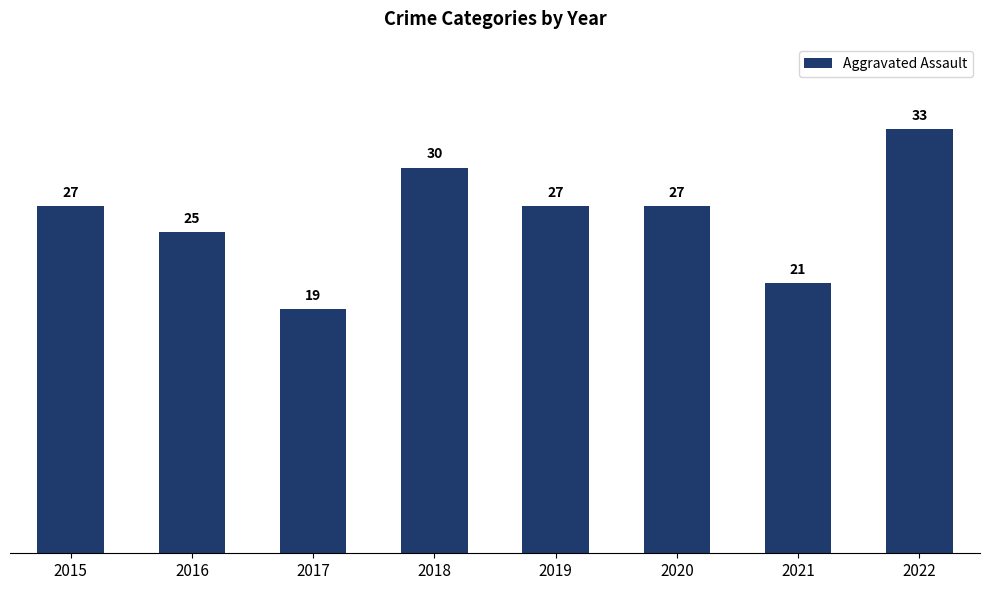

The value at 2021 is 12. True or false?

False